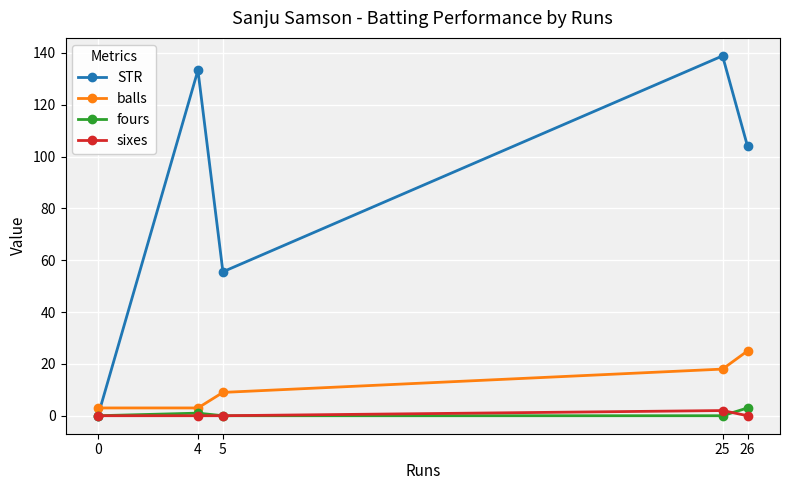

What is the maximum value for fours?

3.0